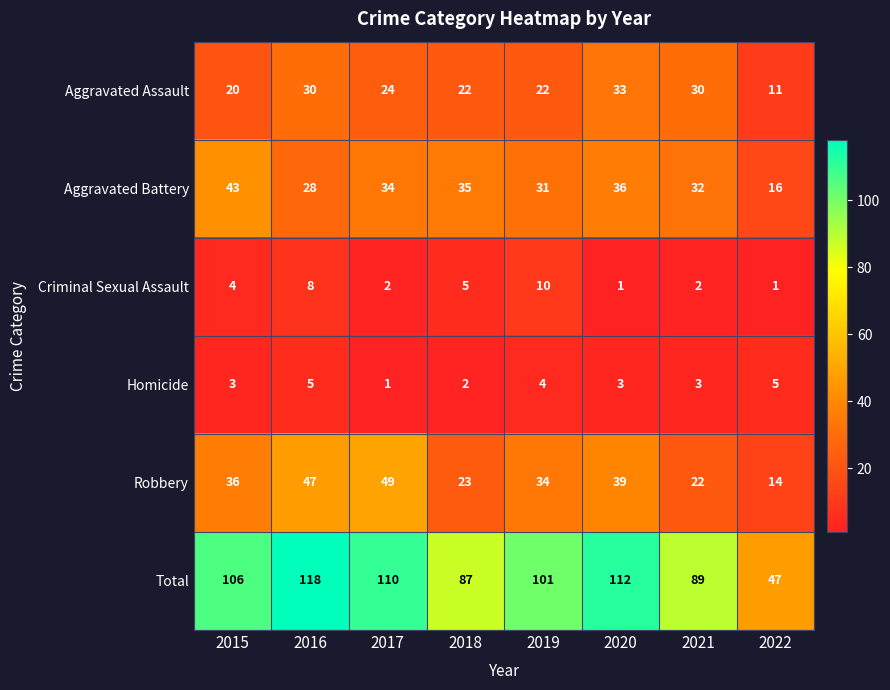

Is it true that Robbery equals 23 at 2018?

True